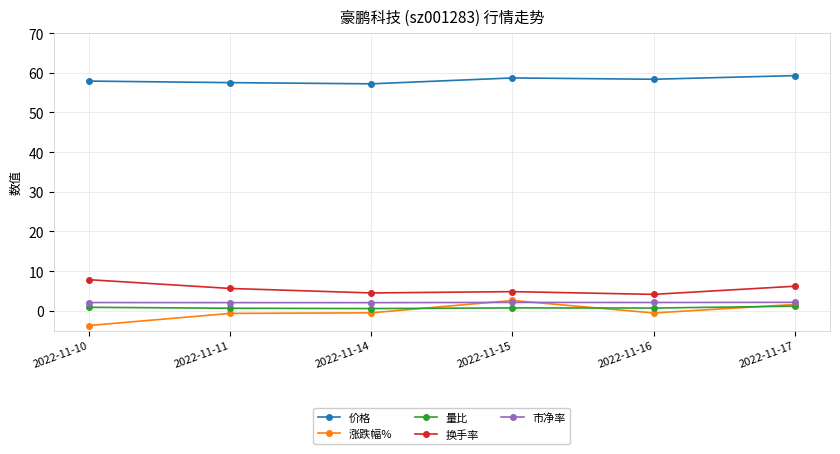

True or false: 换手率 and 价格 intersect in this chart.

False